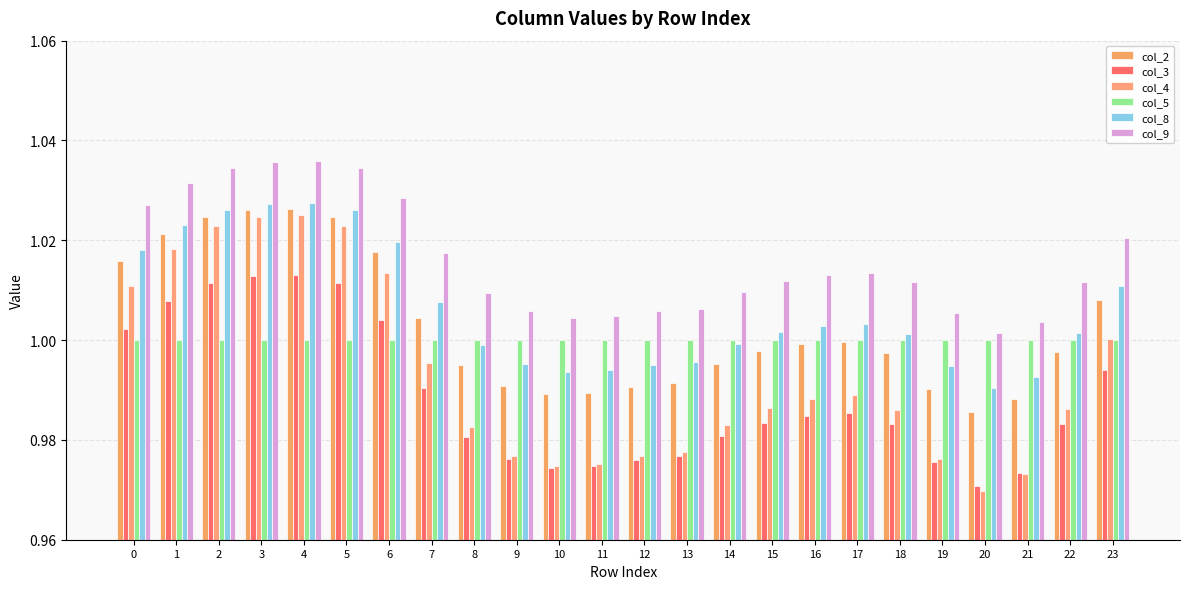

Reading left to right, extract all data points from this chart.

col_2: 1.0	1.0	1.0	1.0	1.0	1.0	1.0	1.0	1.0	1.0	1.0	1.0	1.0	1.0	1.0	1.0	1.0	1.0	1.0	1.0	1.0	1.0	1.0	1.0
col_3: 1.0	1.0	1.0	1.0	1.0	1.0	1.0	1.0	1.0	1.0	1.0	1.0	1.0	1.0	1.0	1.0	1.0	1.0	1.0	1.0	1.0	1.0	1.0	1.0
col_4: 1.0	1.0	1.0	1.0	1.0	1.0	1.0	1.0	1.0	1.0	1.0	1.0	1.0	1.0	1.0	1.0	1.0	1.0	1.0	1.0	1.0	1.0	1.0	1.0
col_5: 1.0	1.0	1.0	1.0	1.0	1.0	1.0	1.0	1.0	1.0	1.0	1.0	1.0	1.0	1.0	1.0	1.0	1.0	1.0	1.0	1.0	1.0	1.0	1.0
col_8: 1.0	1.0	1.0	1.0	1.0	1.0	1.0	1.0	1.0	1.0	1.0	1.0	1.0	1.0	1.0	1.0	1.0	1.0	1.0	1.0	1.0	1.0	1.0	1.0
col_9: 1.0	1.0	1.0	1.0	1.0	1.0	1.0	1.0	1.0	1.0	1.0	1.0	1.0	1.0	1.0	1.0	1.0	1.0	1.0	1.0	1.0	1.0	1.0	1.0